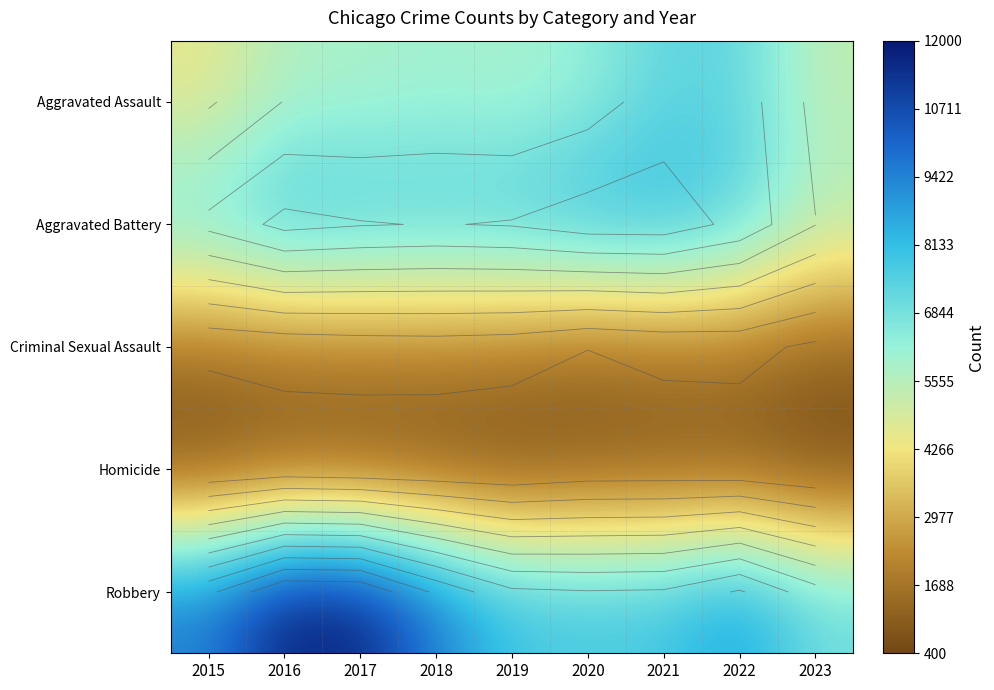

Rank the series at 2018 from highest to lowest value.

Robbery, Aggravated Battery, Aggravated Assault, Criminal Sexual Assault, Homicide